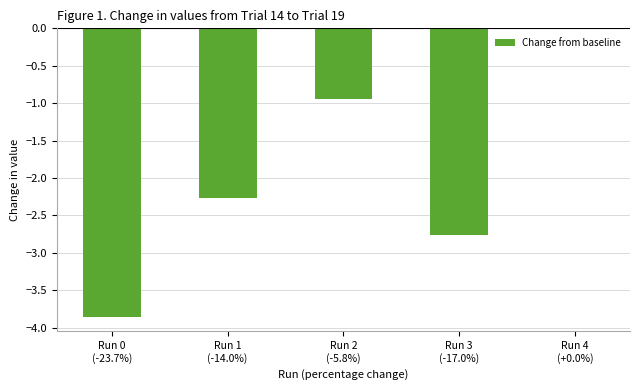

The value at Run 1
(-14.0%) is -2.3. True or false?

True